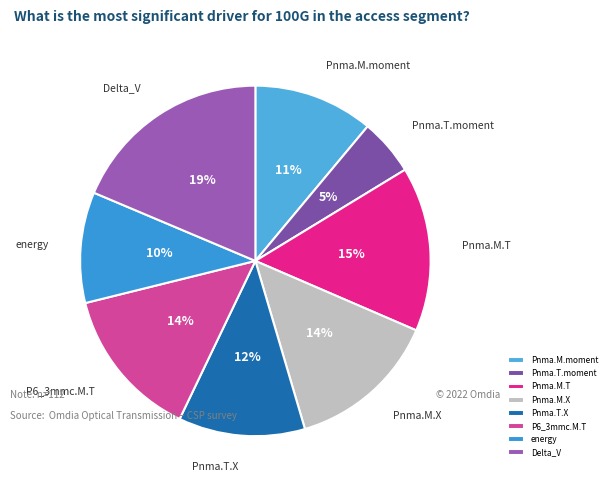

How many segments does this pie chart have?

8